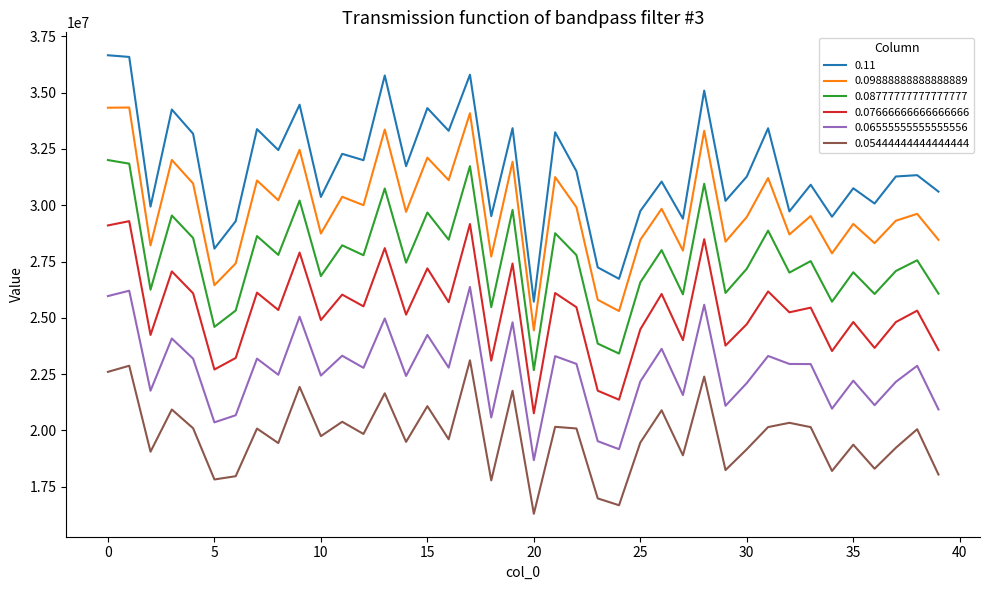

Which series has the widest spread of values?

0.11